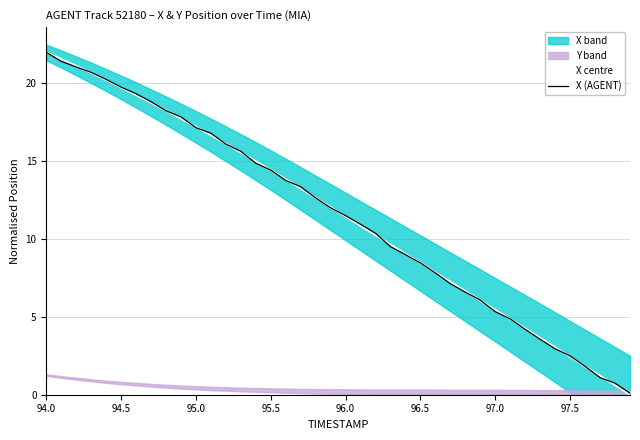

Where do X centre and X (AGENT) first cross each other?

94.0 and 94.5